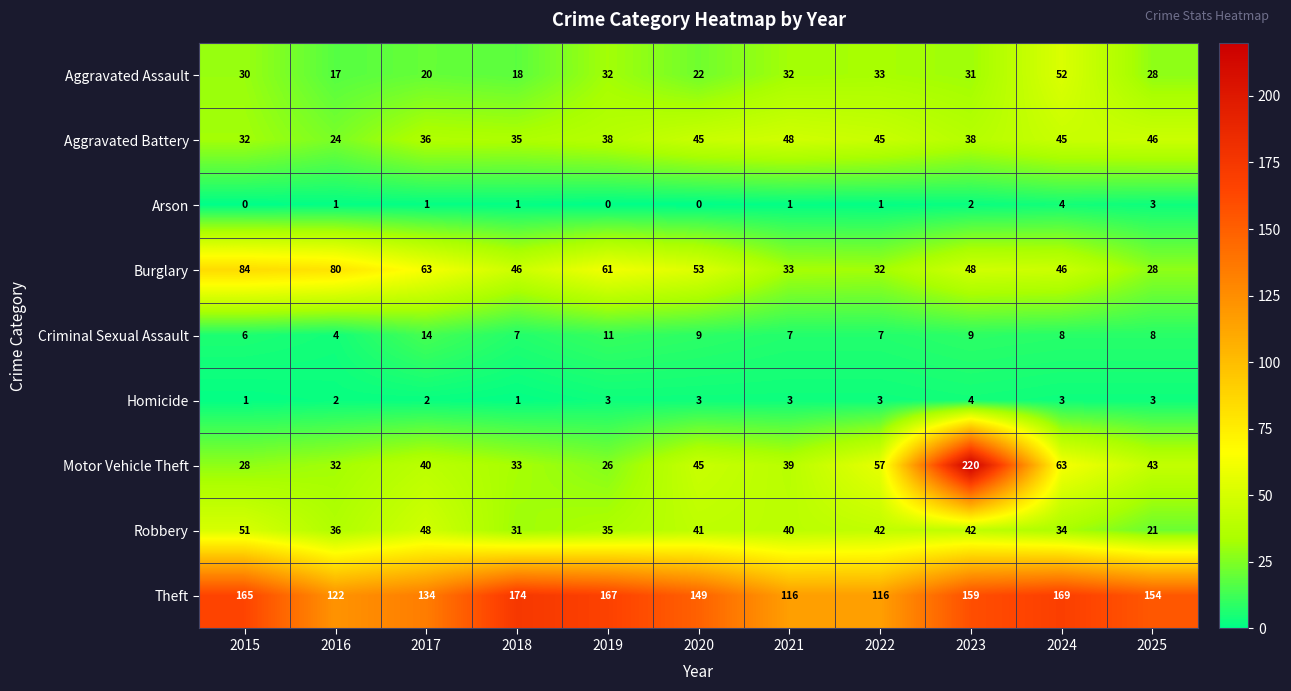

How many distinct data groups are displayed?

9